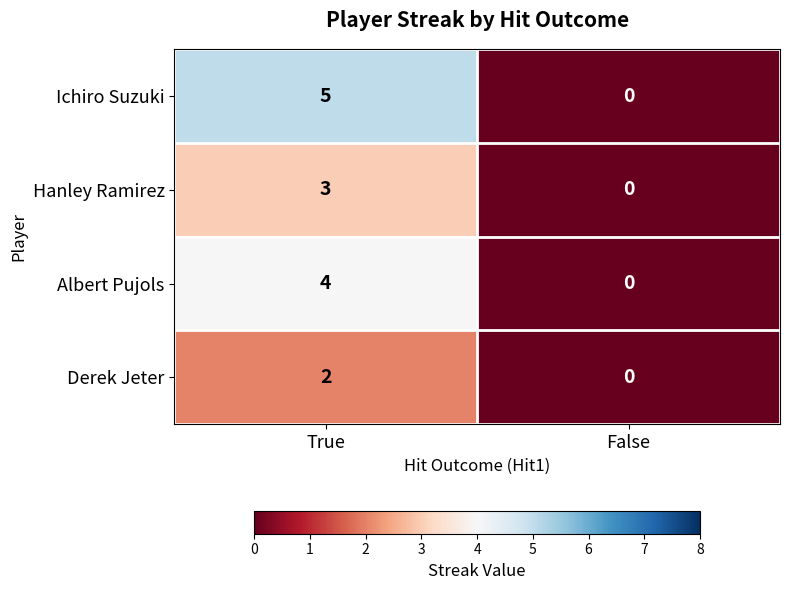

Read the Albert Pujols value at True.

4